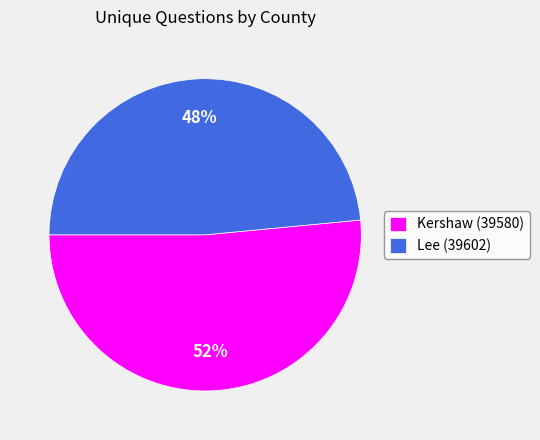

Approximately how many times larger is the value at Lee (39602) compared to Kershaw (39580)?

0.9